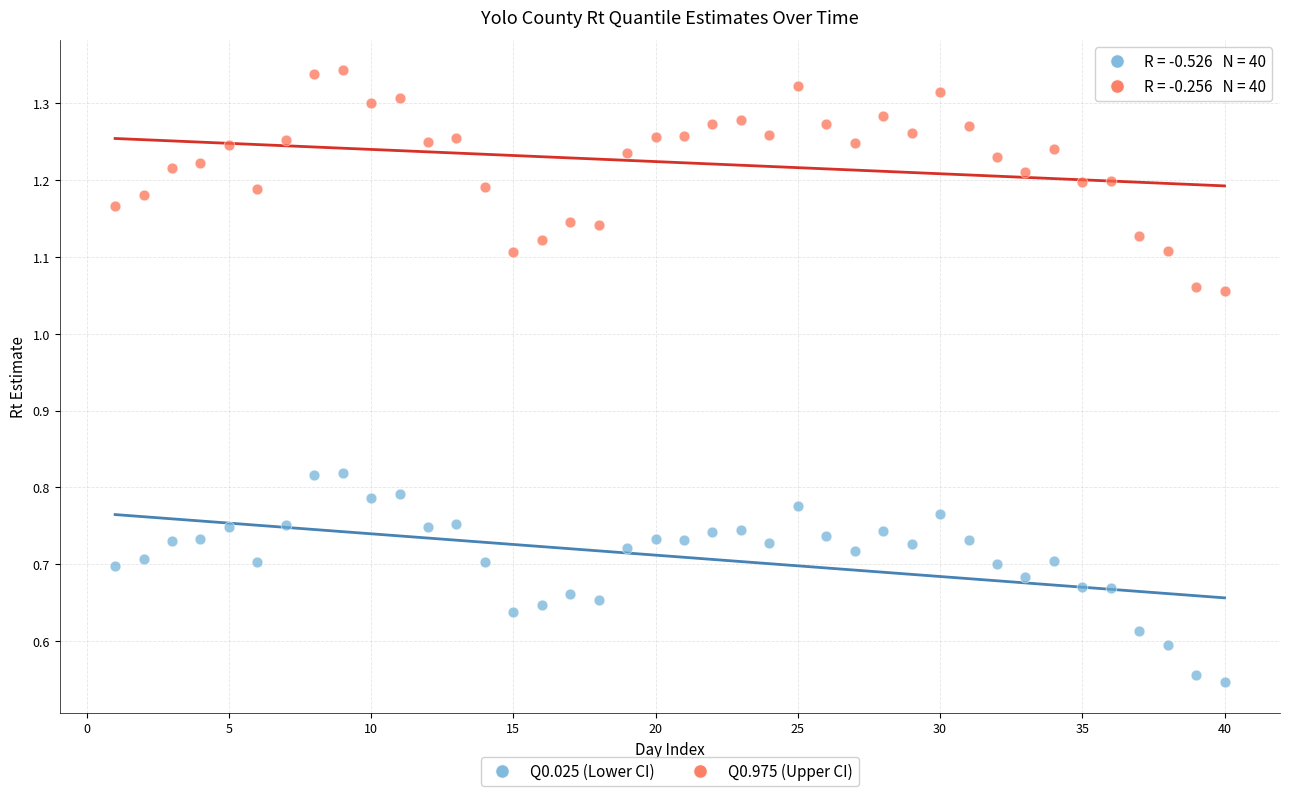

Which series contains the highest Y value?

Q0.975 (Upper CI)